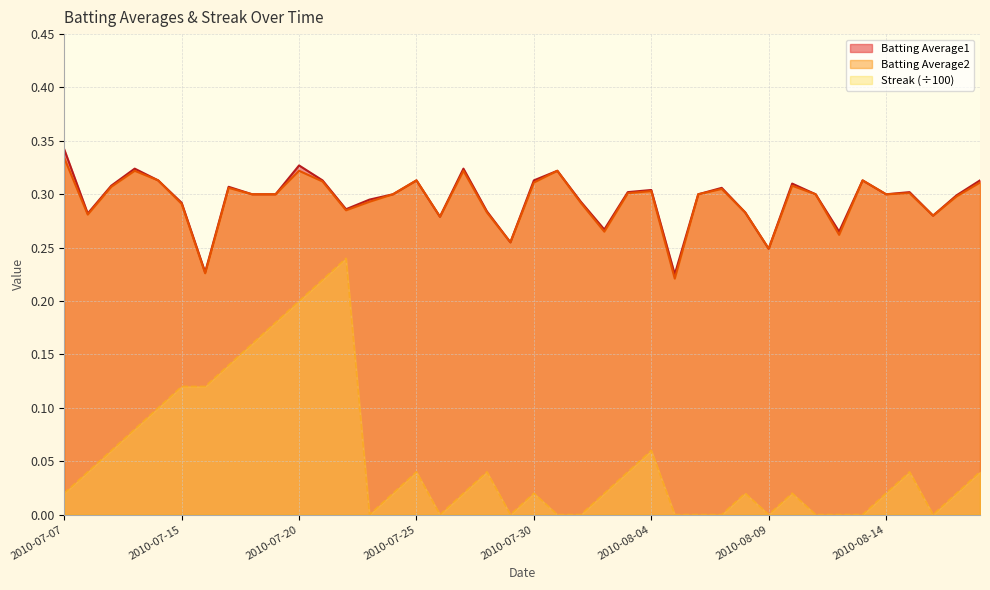

True or false: Batting Average2 has a value of 0.3 at 2010-07-25.

True